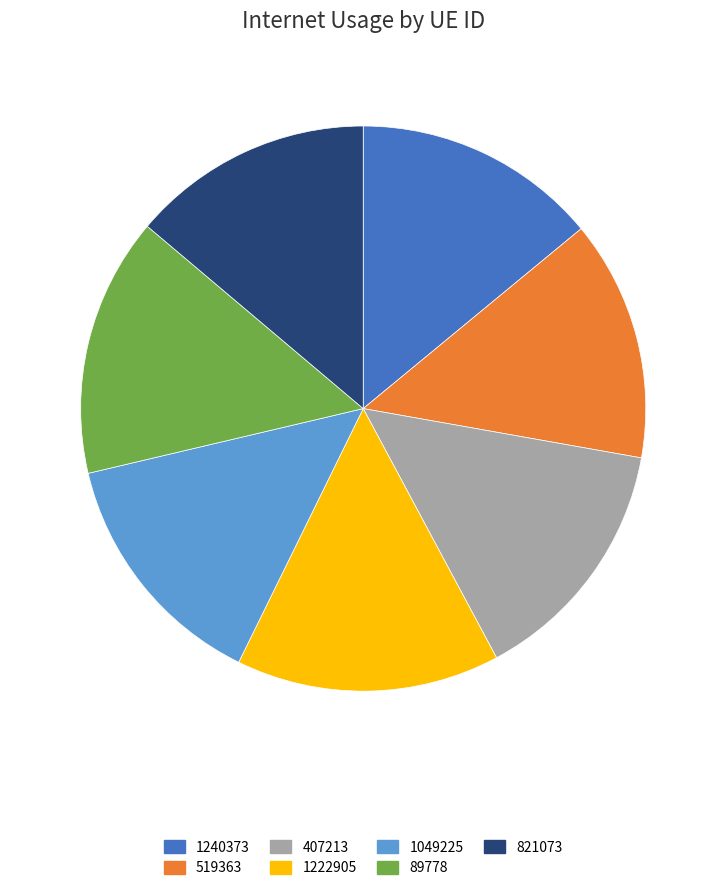

The 1222905 slice represents 15% of the pie. True or false?

True